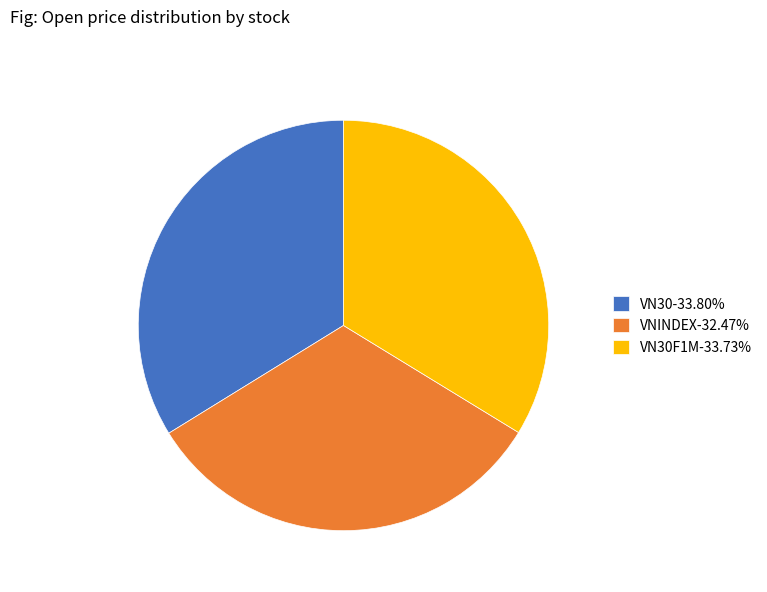

What is the ratio of the value at VNINDEX-32.47% to the value at VN30F1M-33.73%?

1.0